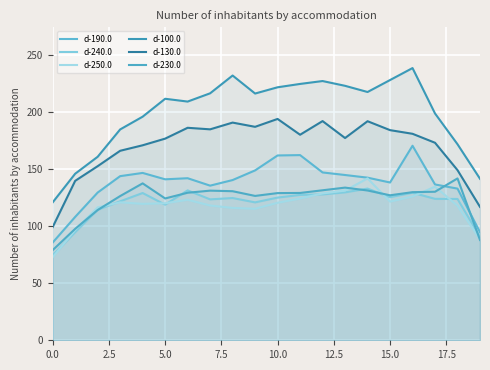

Between 7.5 and 17, which series saw the biggest shift?

d-100.0